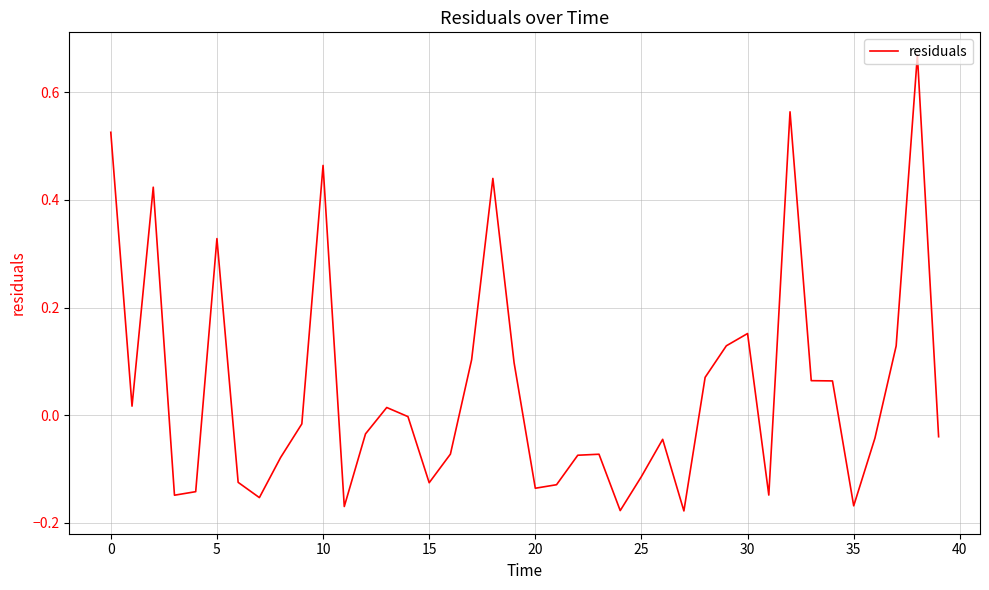

Is it true that the value at 25 is -0.2?

False